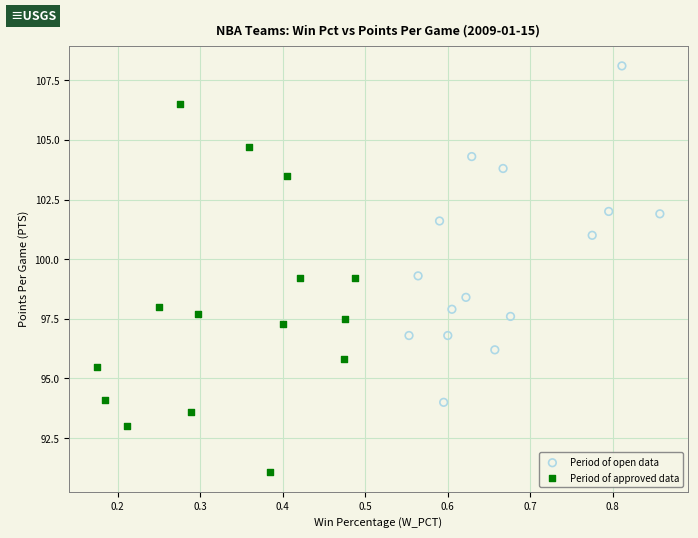

Which series has the widest spread of Y values?

Period of approved data